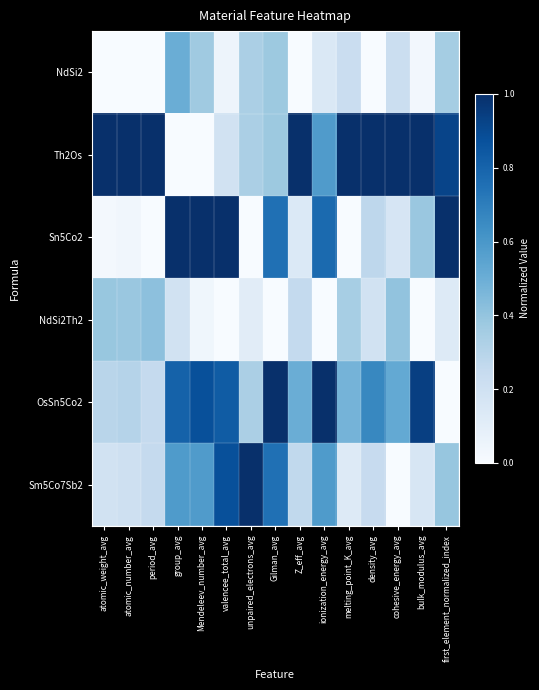

At which category does the chart reach its minimum across all series?

atomic_weight_avg